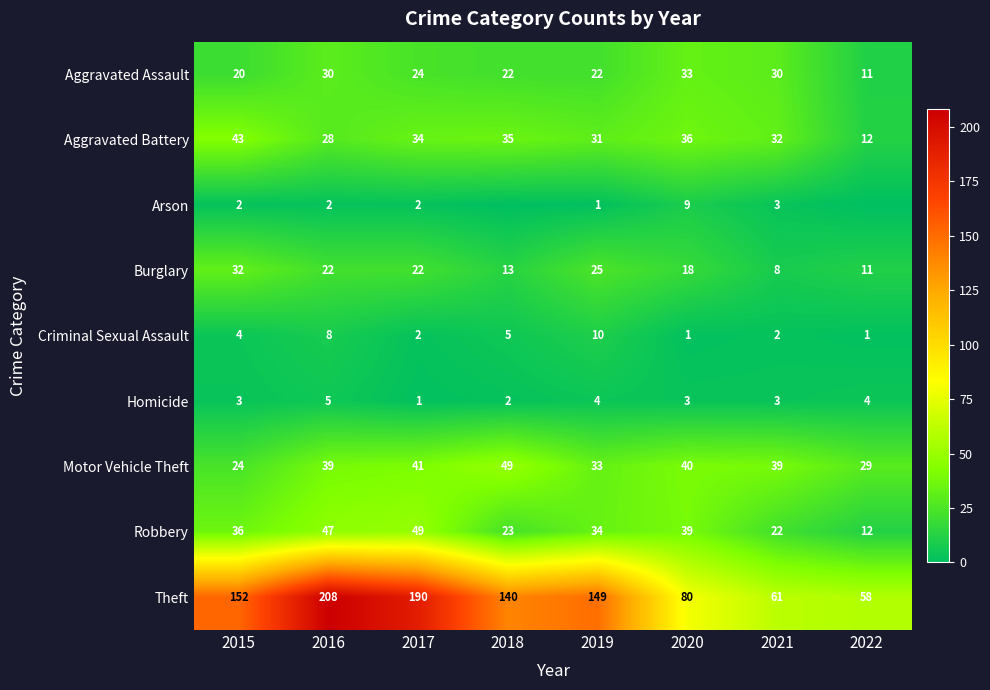

The value of Homicide at 2016 is 3. True or false?

False